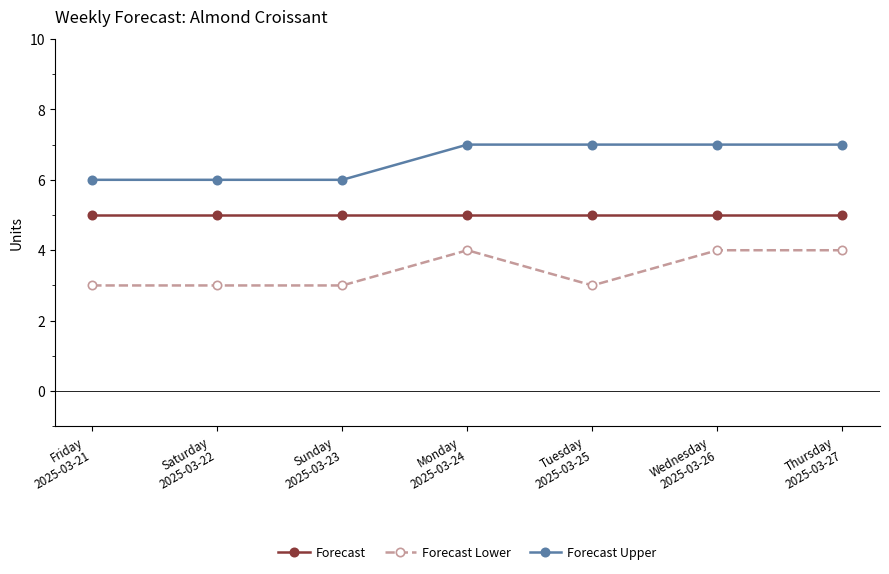

The Forecast Upper series shows 7 at Wednesday
2025-03-26. True or false?

True